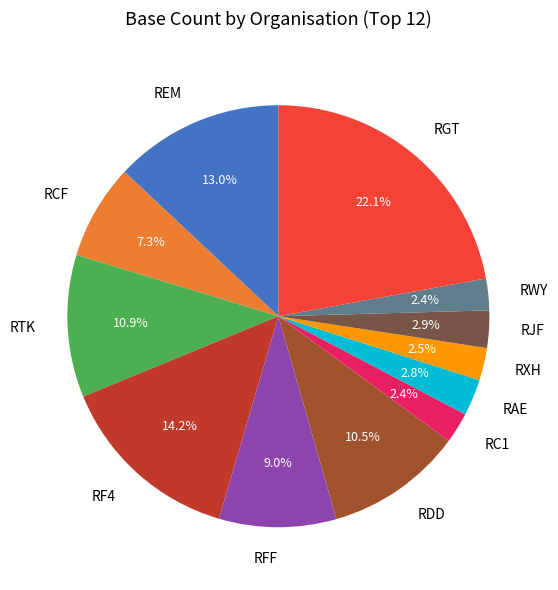

Which has a higher value, RTK or RF4?

RF4